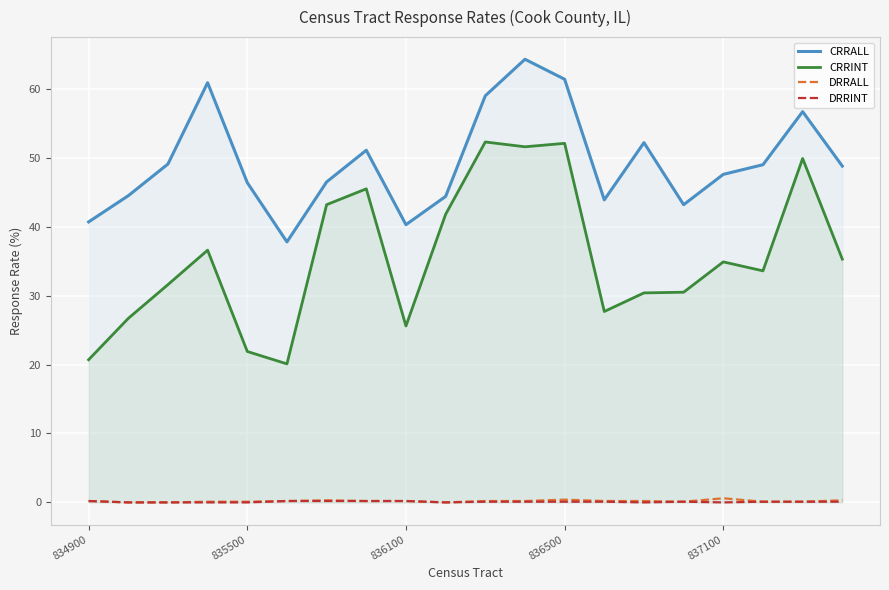

True or false: CRRALL has a value of 40.3 at 836100.

True